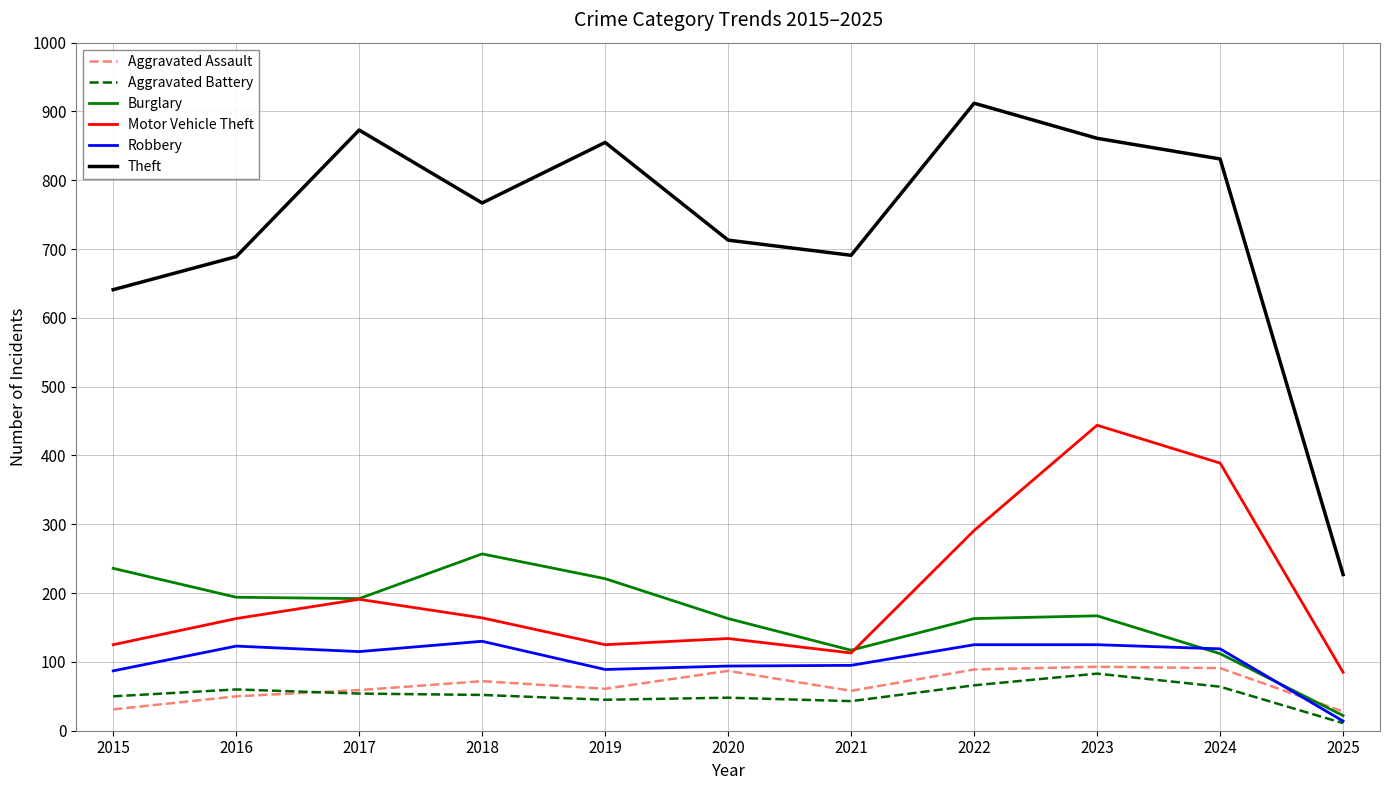

What is the lowest value of the Robbery series?

14